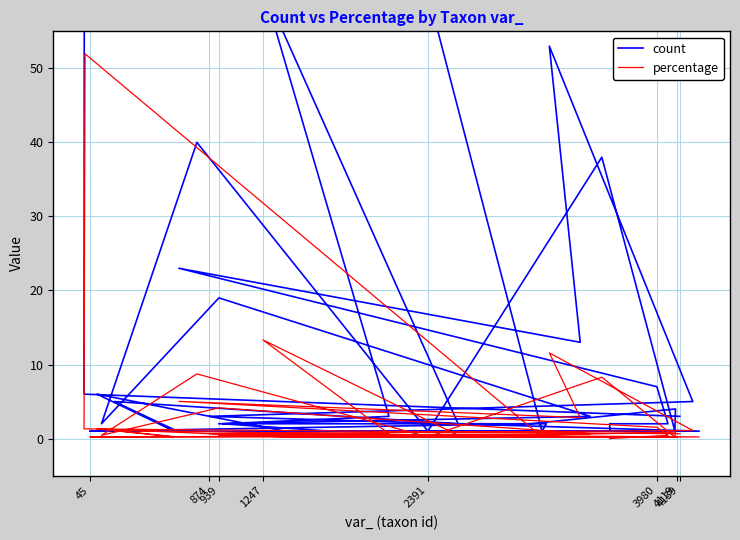

Where is count nearest to the value 119?

1247